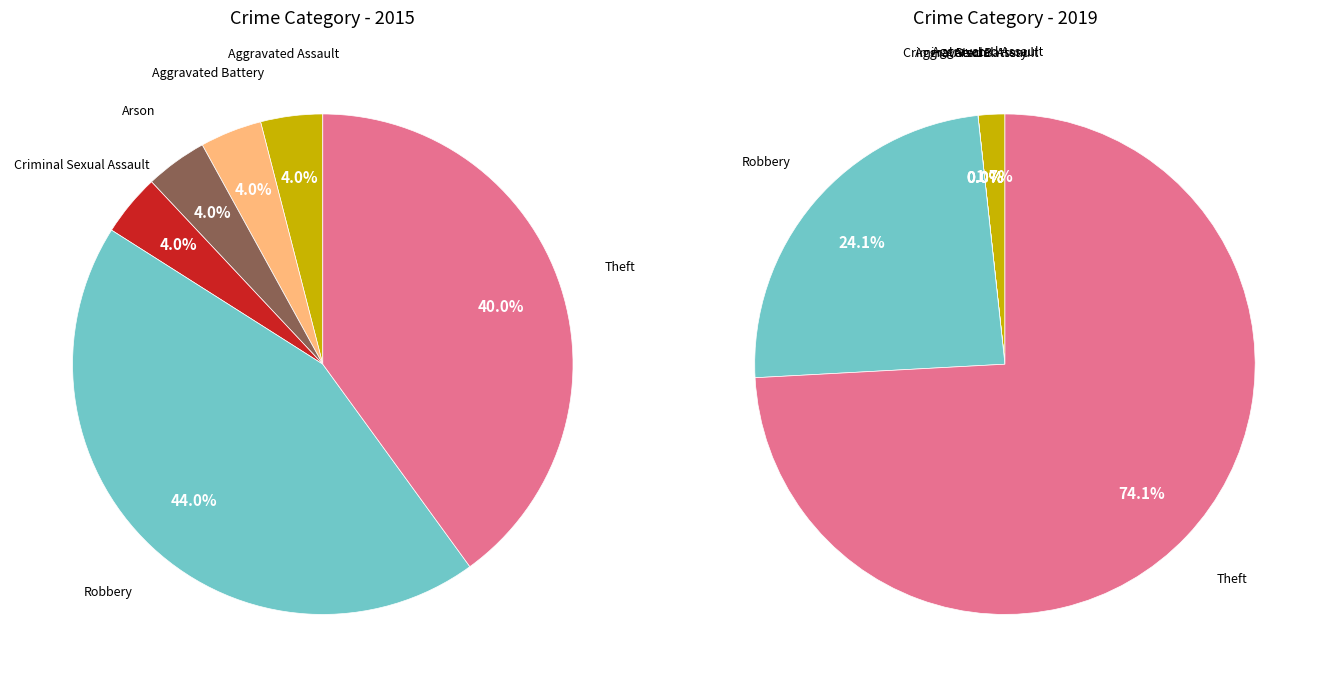

Is there any slice that represents more than half of the pie?

No